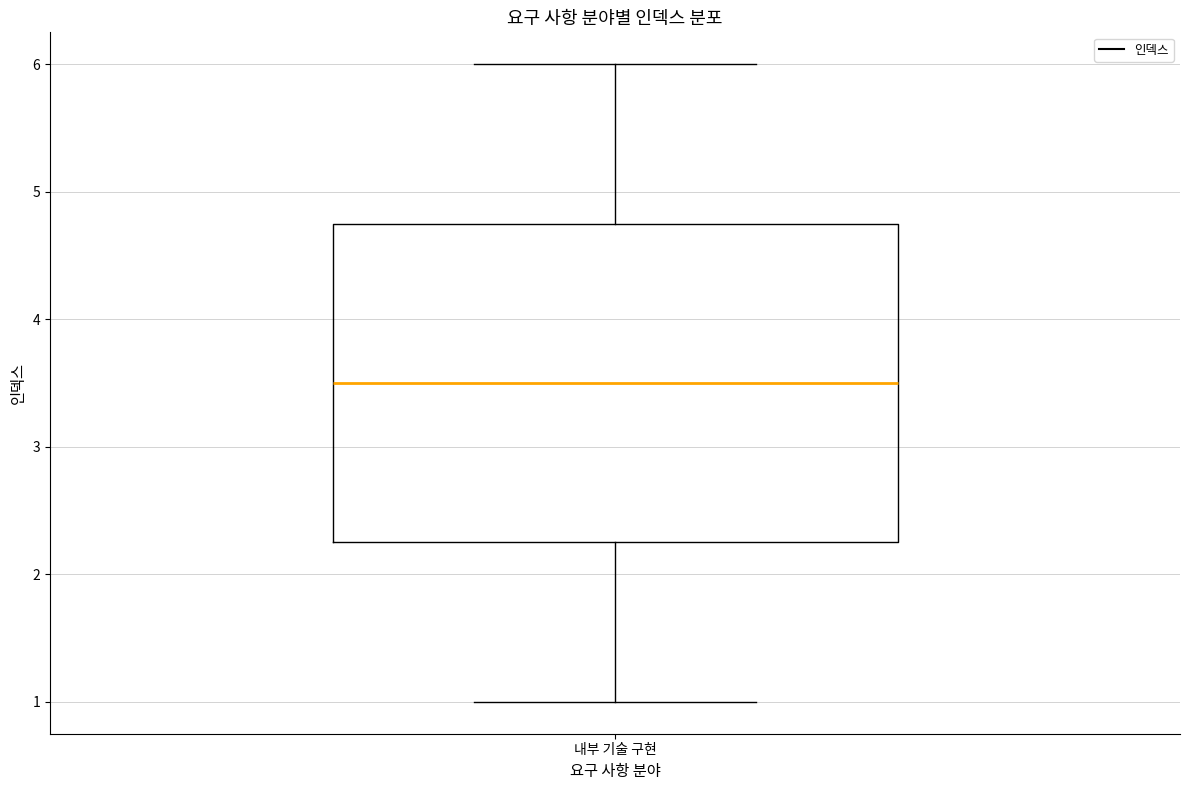

Where does the median line of the box for 내부 기술 구현 sit on the y-axis? The values are not printed on the chart, so give them approximately, as read against the axis.

3.5